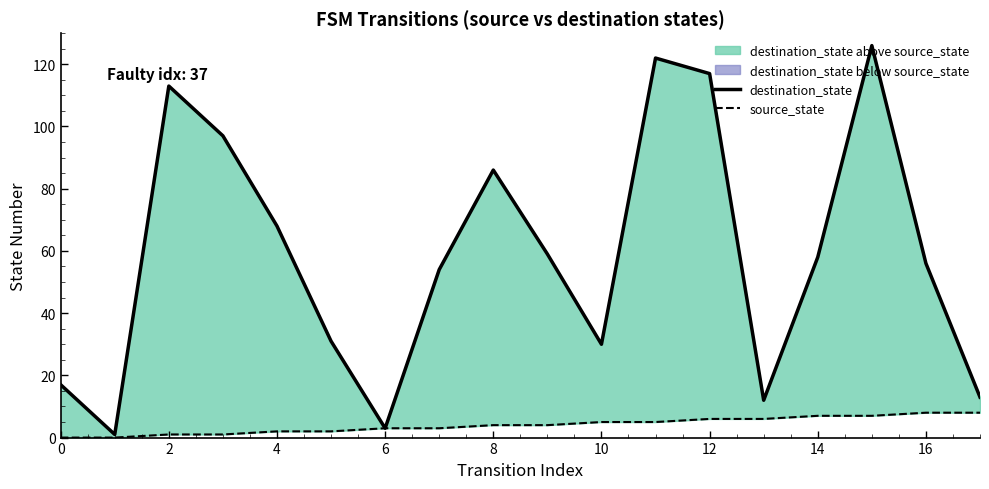

Rank the series at 10 from lowest to highest value.

source_state, destination_state